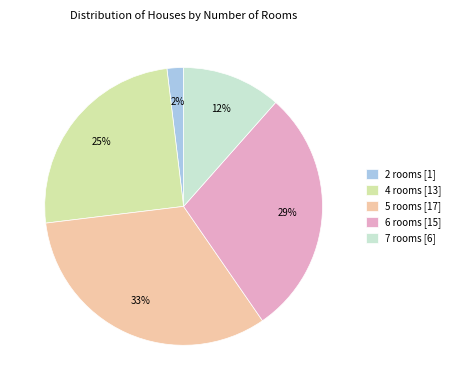

True or false: 4 rooms accounts for 30% of the total.

False